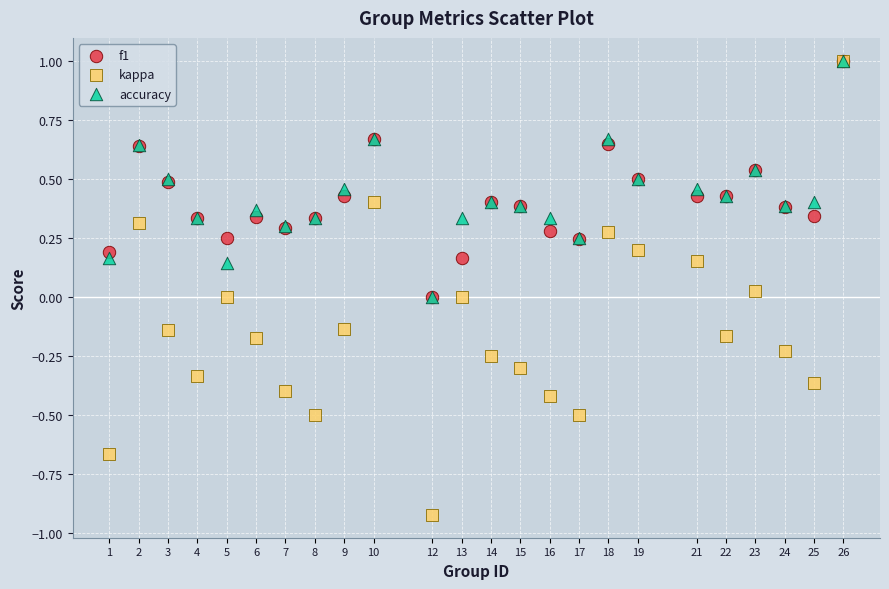

What are all the series names shown in the legend?

f1, kappa, accuracy